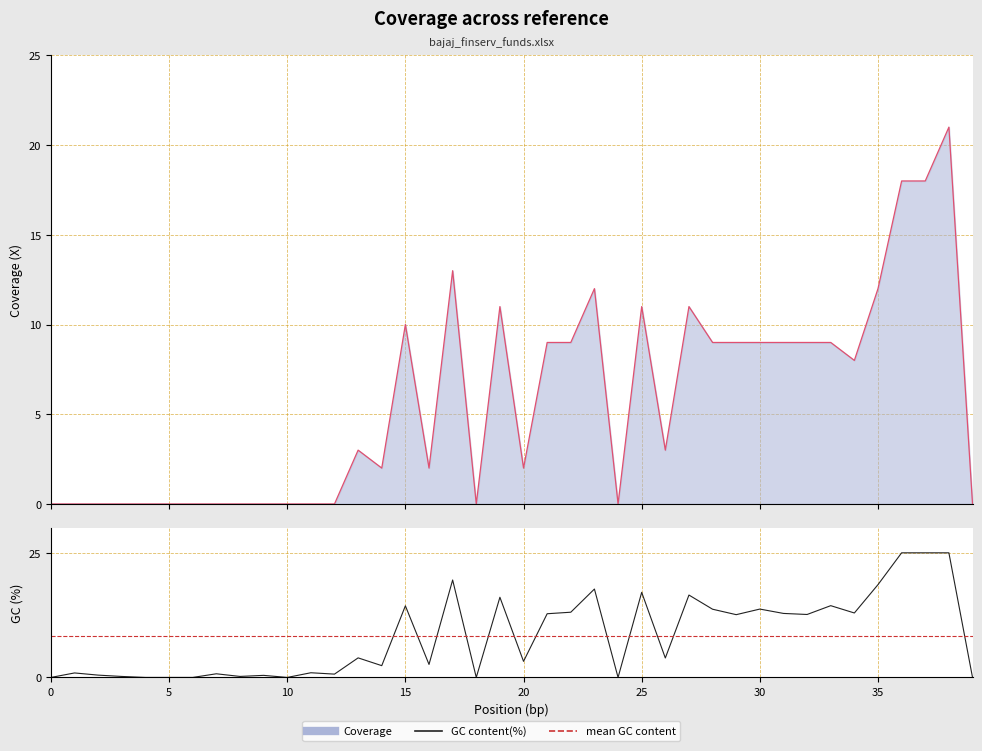

Which series has the largest range (max minus min)?

GC content(%)